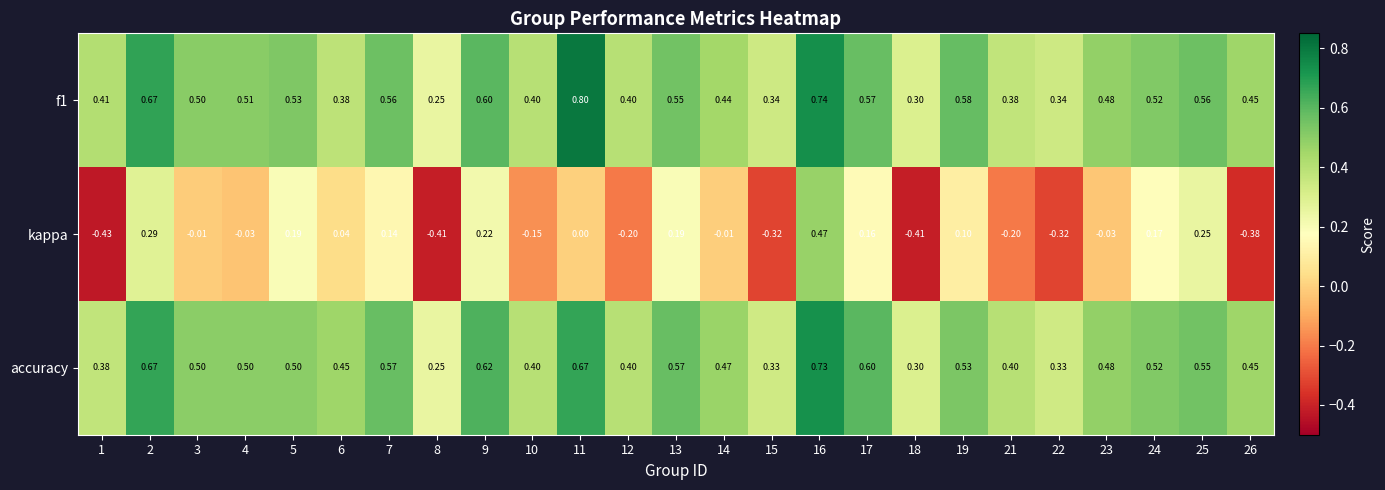

Which series has the largest range (max minus min)?

kappa